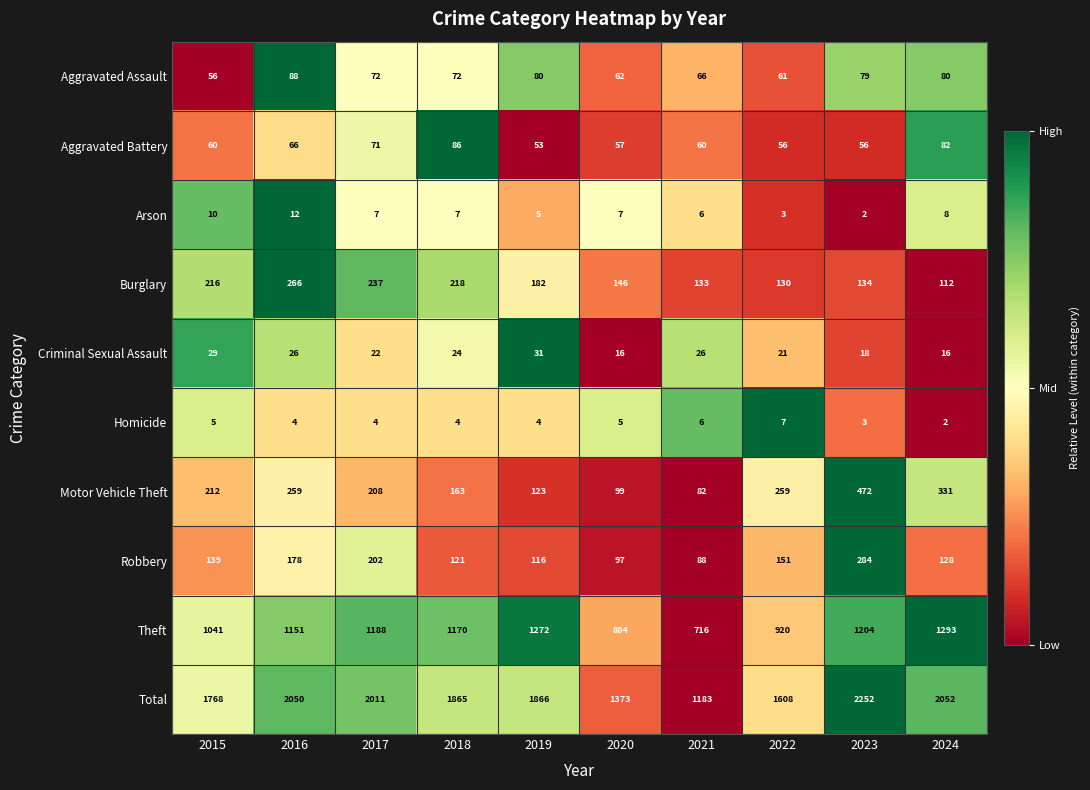

What is the lowest value of the Theft series?

716